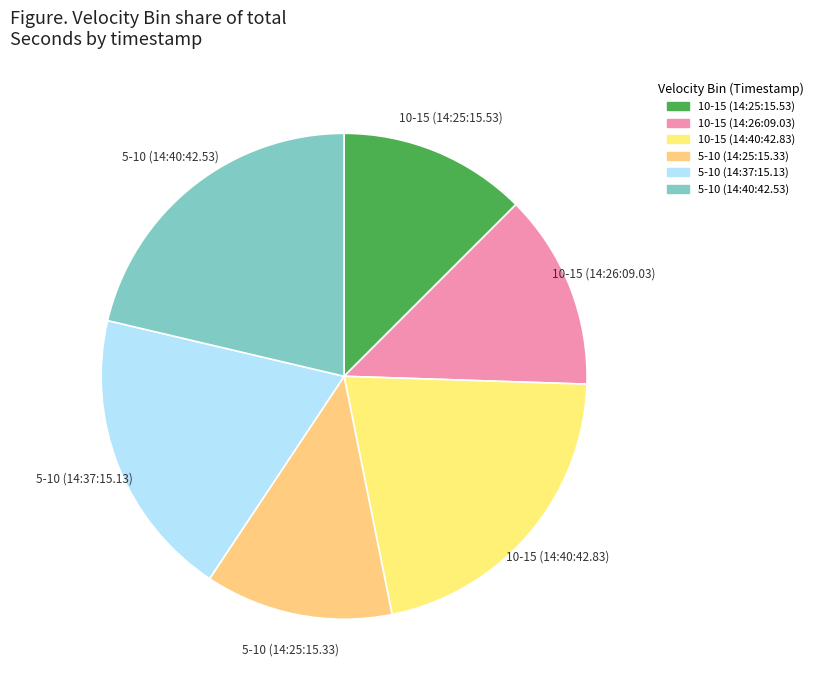

Do 10-15 (14:25:15.53) and 10-15 (14:26:09.03) together represent more than half of the pie?

No